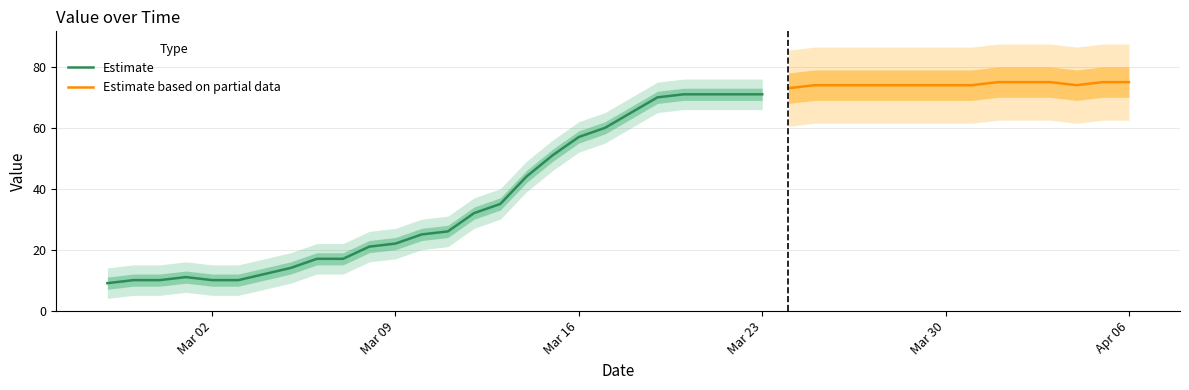

Approximately how many times larger is the value at 2020-03-13 compared to 2020-03-06?

2.1